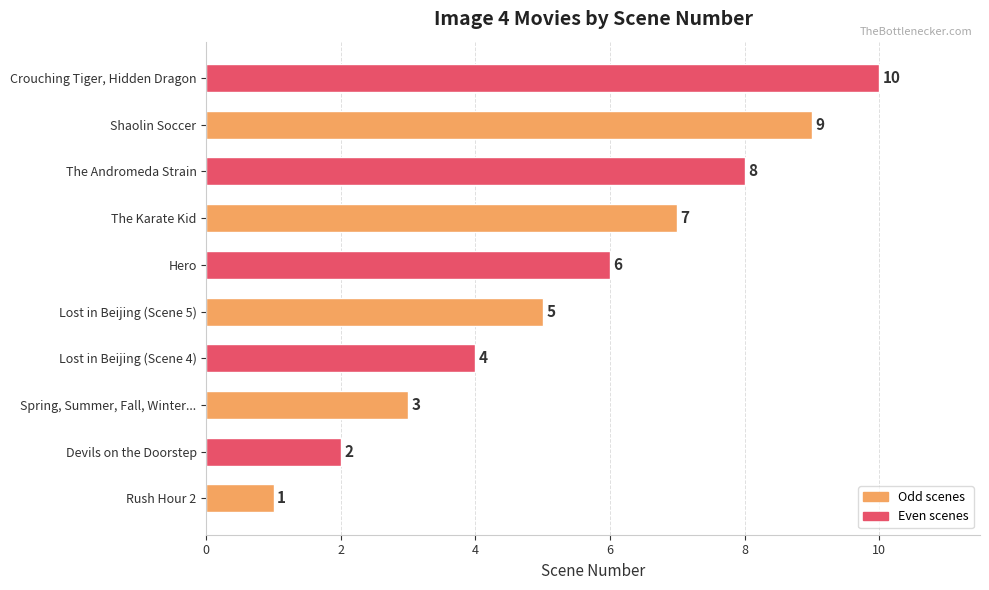

What is the average value?

6